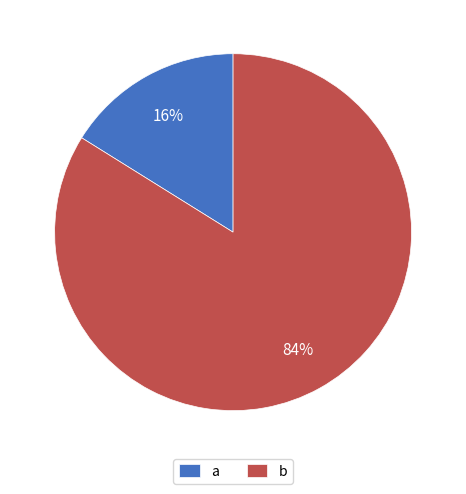

True or false: a accounts for 25% of the total.

False